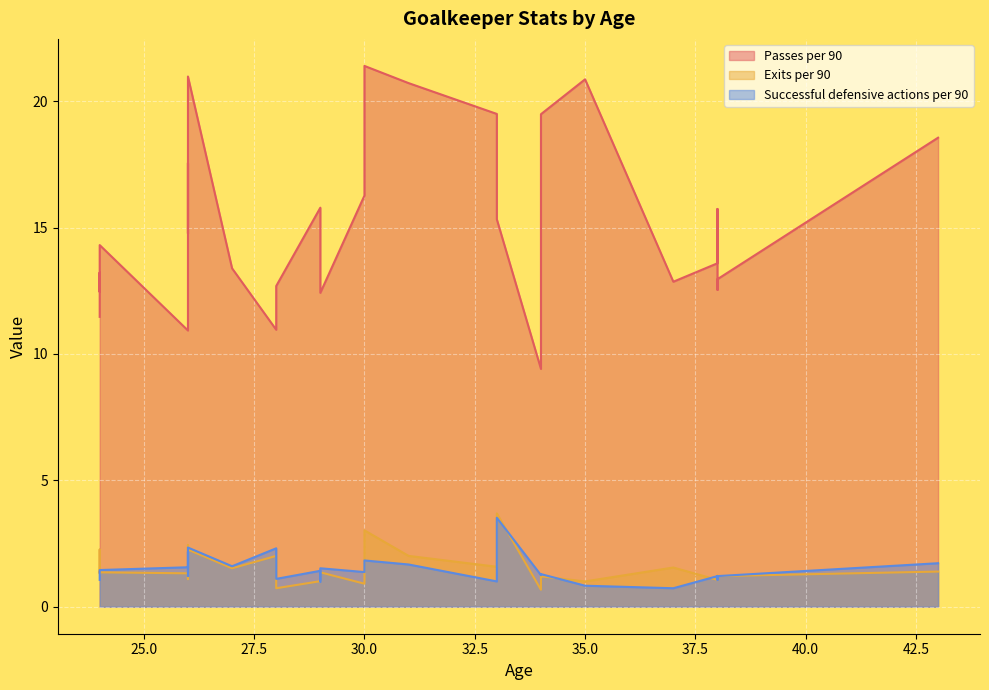

What is the value of the Passes per 90 point at the 17th from the left?

14.8